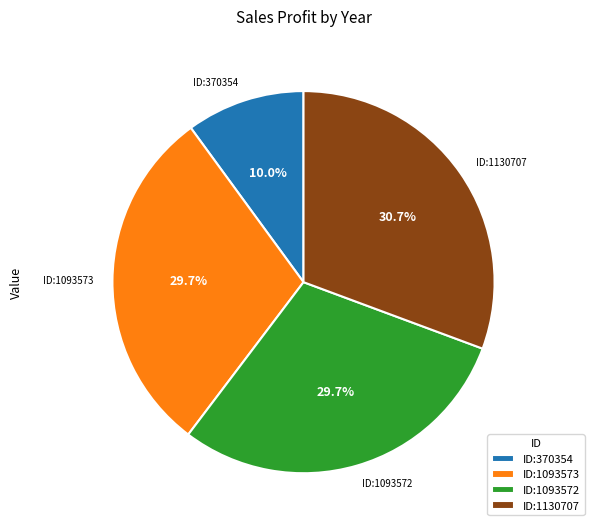

What is the smallest slice in the pie chart?

ID:370354